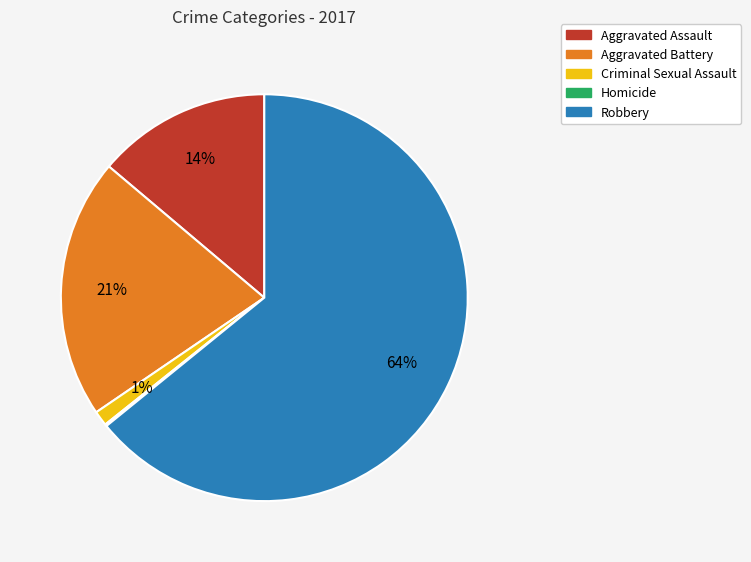

What percentage is the Aggravated Battery slice, to the nearest percent?

21%